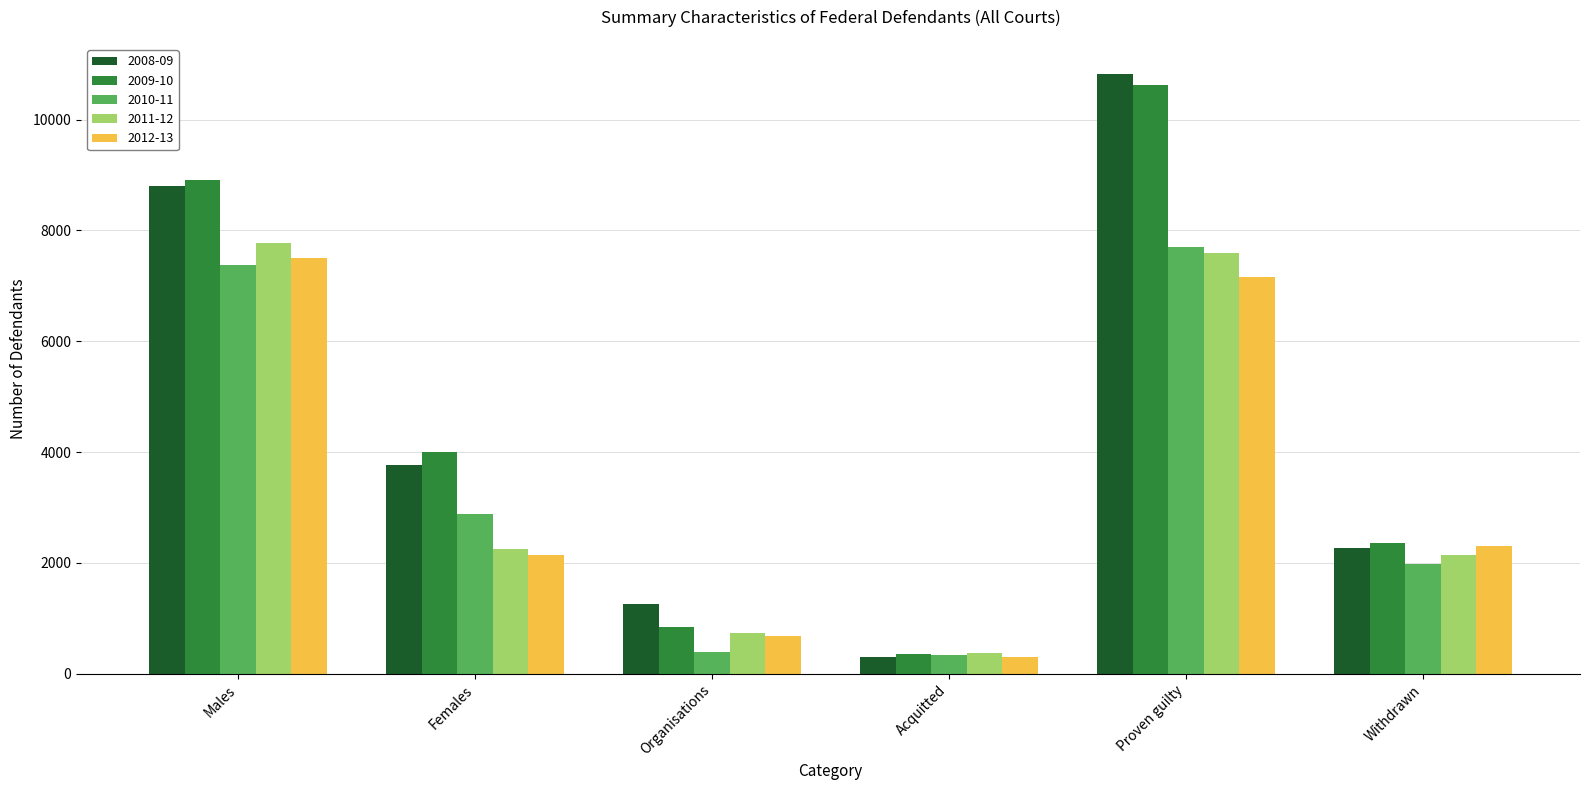

What are all the series names shown in the legend?

2008-09, 2009-10, 2010-11, 2011-12, 2012-13